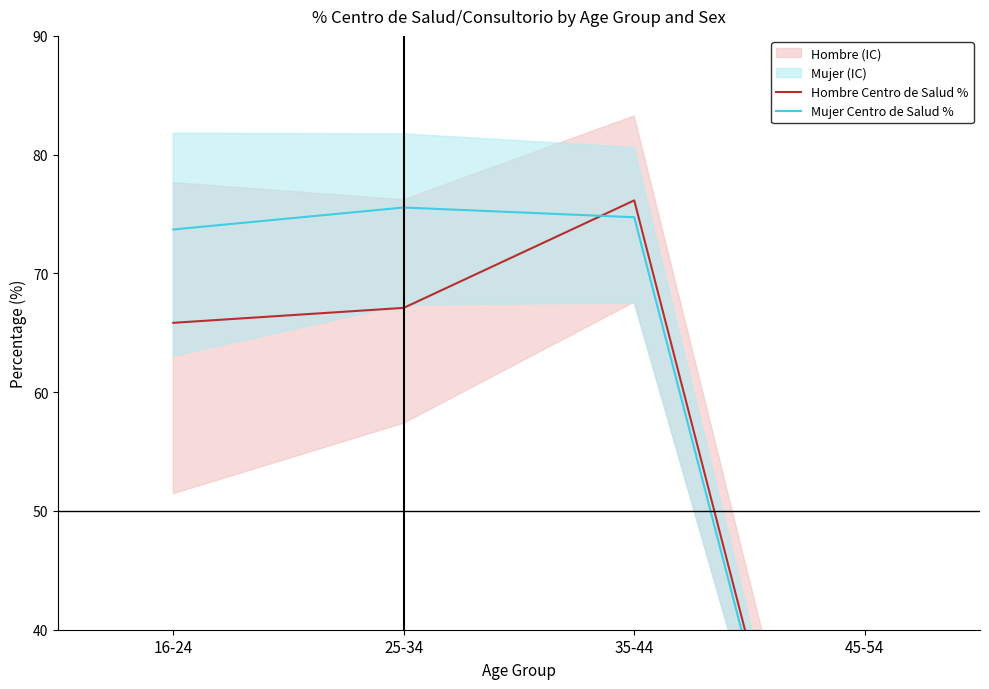

What is the maximum value shown in the chart?

76.2